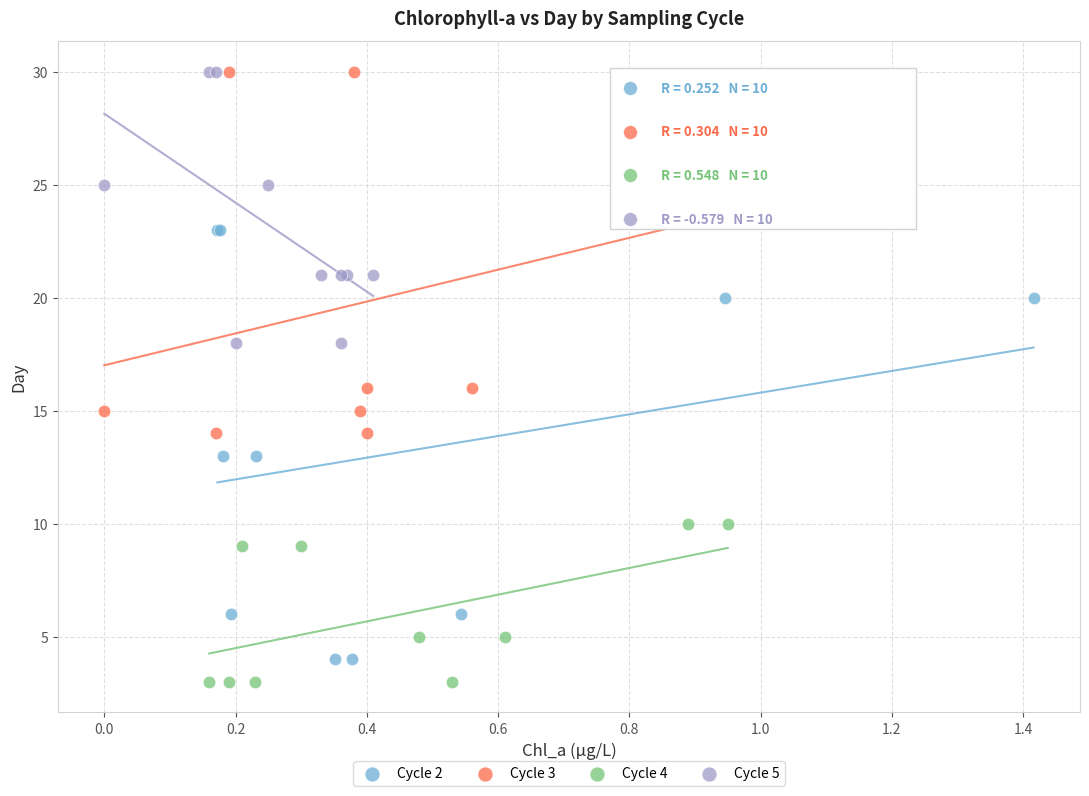

Which series has the largest Y range (max minus min)?

Cycle 2